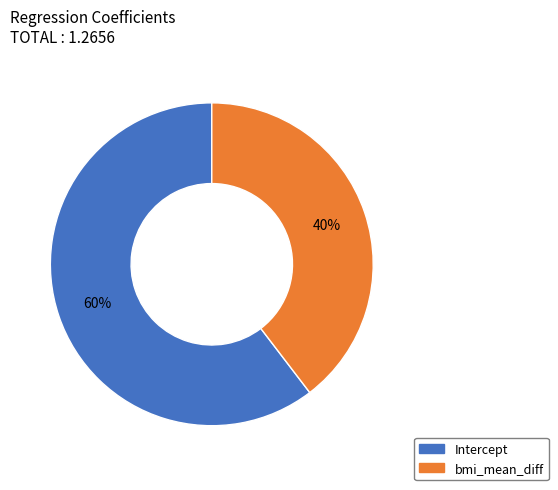

Is the sum of bmi_mean_diff and Intercept greater than half?

Yes